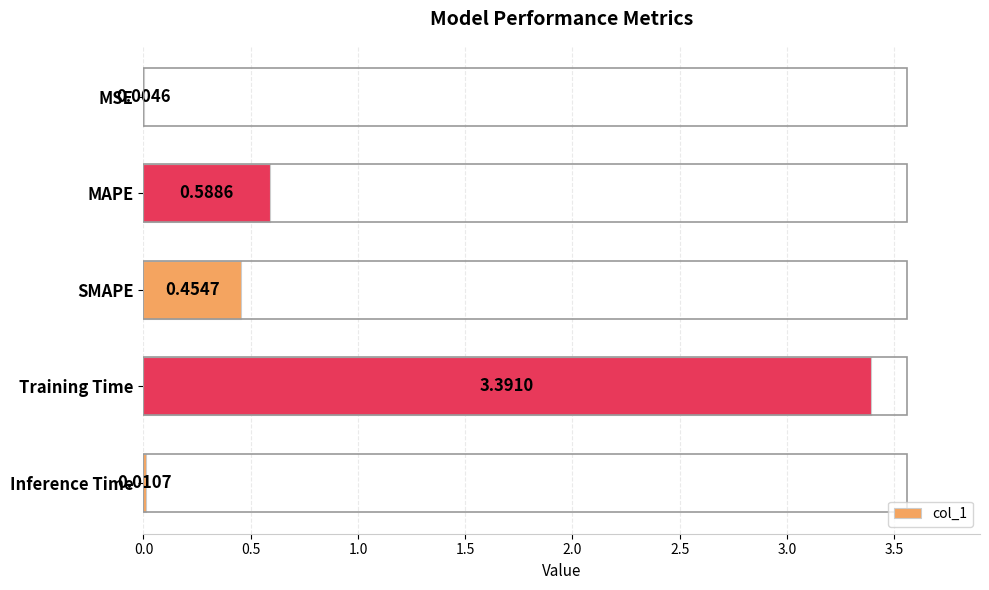

What is the change in value from MSE to MAPE?

+0.6